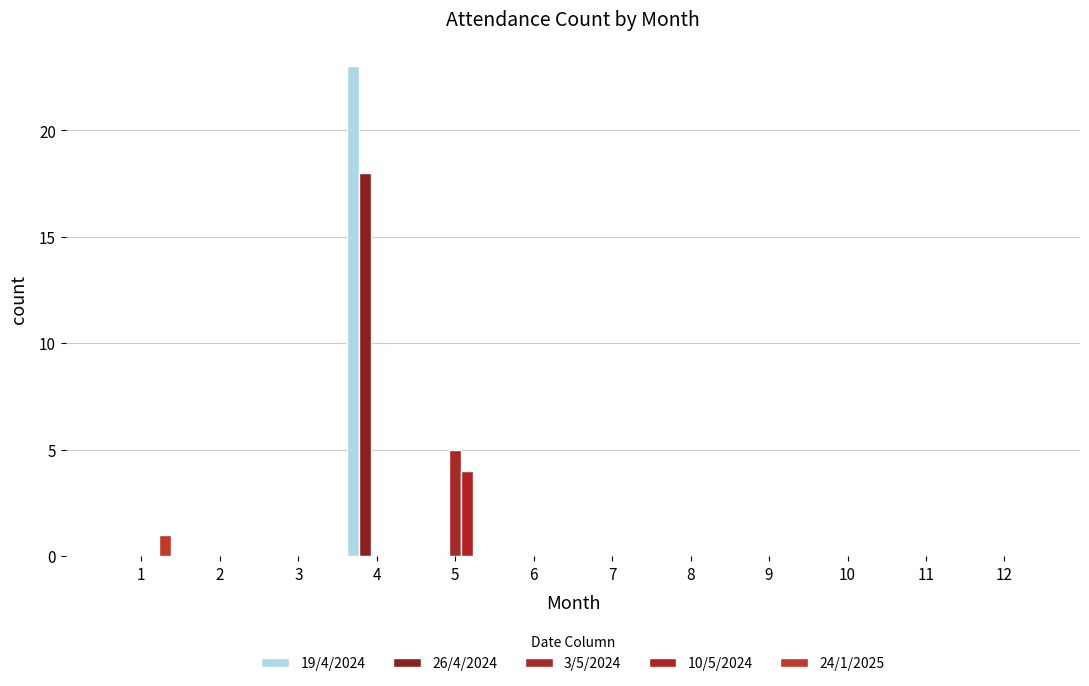

At how many categories does at least one series exceed 2?

2